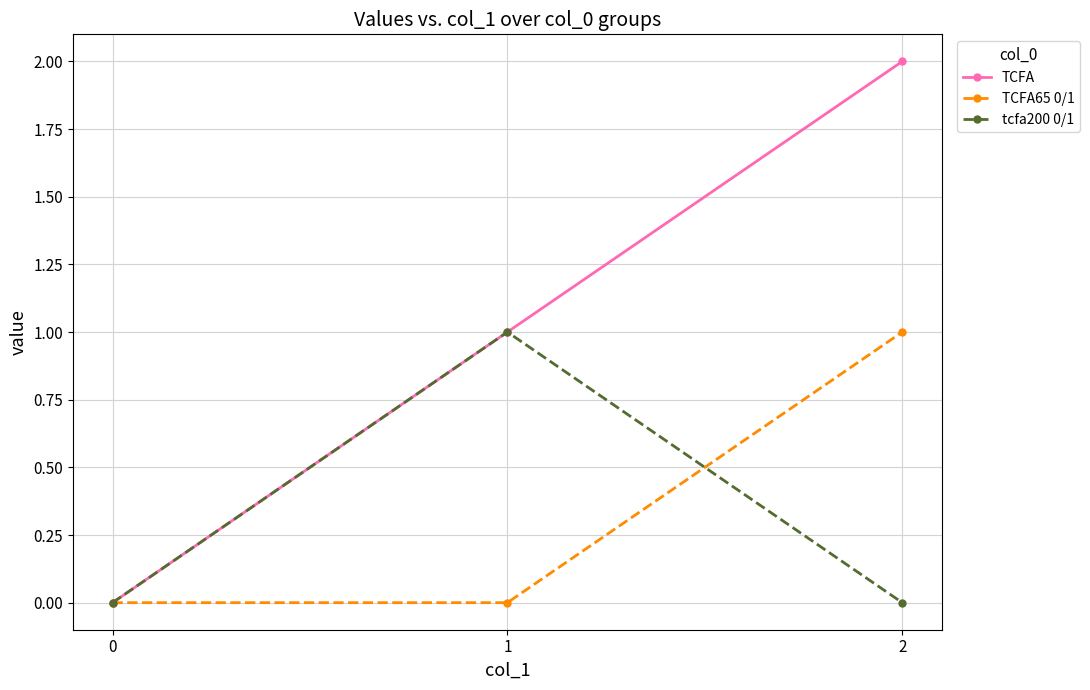

Is the value of tcfa200 0/1 at 2 greater than the value of TCFA at 1?

No